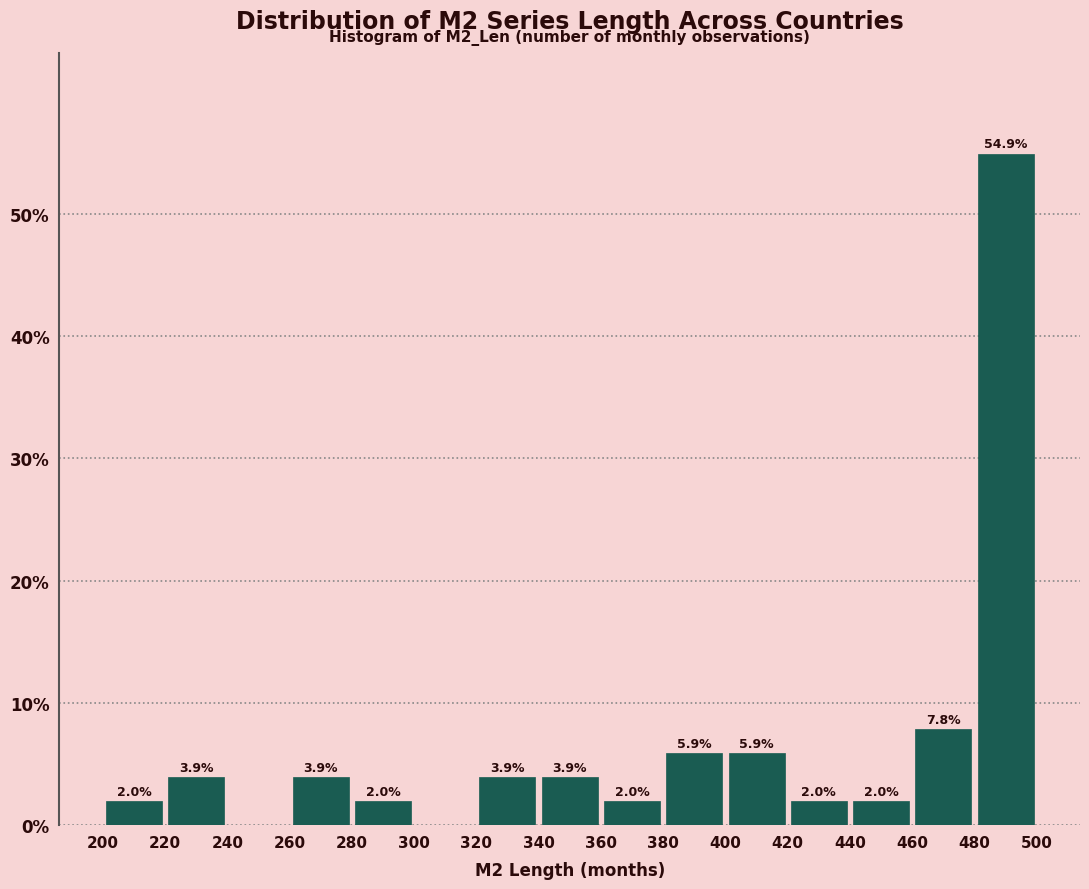

Over which range of the x-axis is the bar tallest?

480 to 500